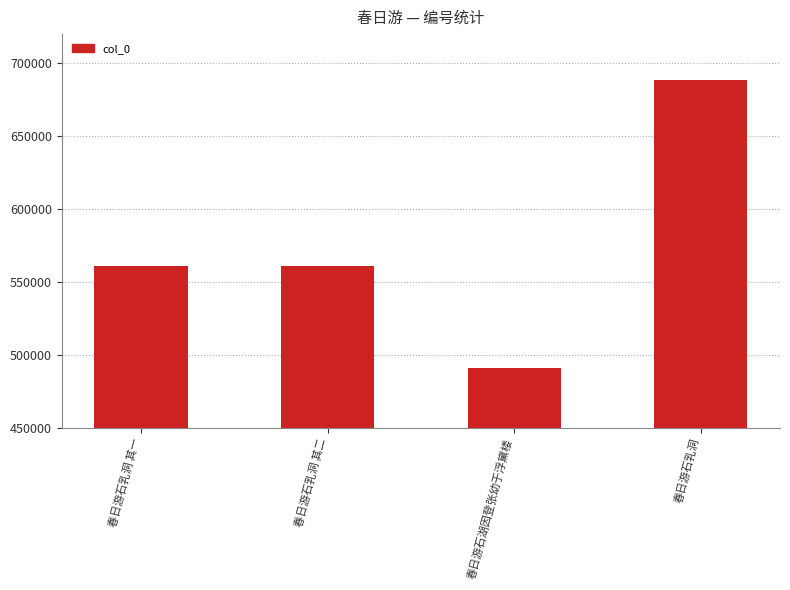

What is the approximate value at 春日游石湖因登张幼于浮黛楼, to the nearest 50?

491100